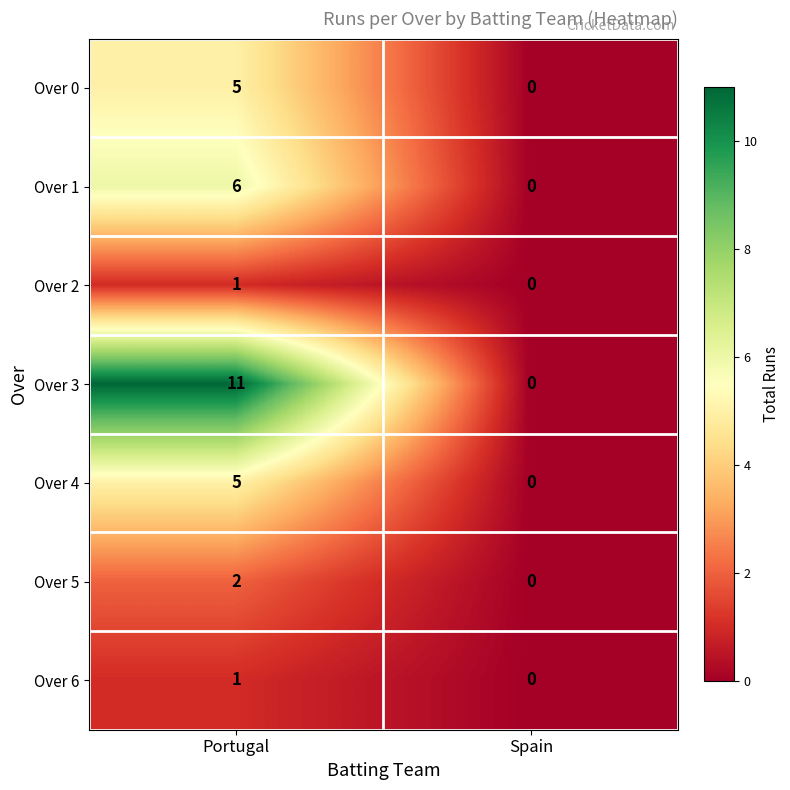

How many categories are shown in the chart?

2